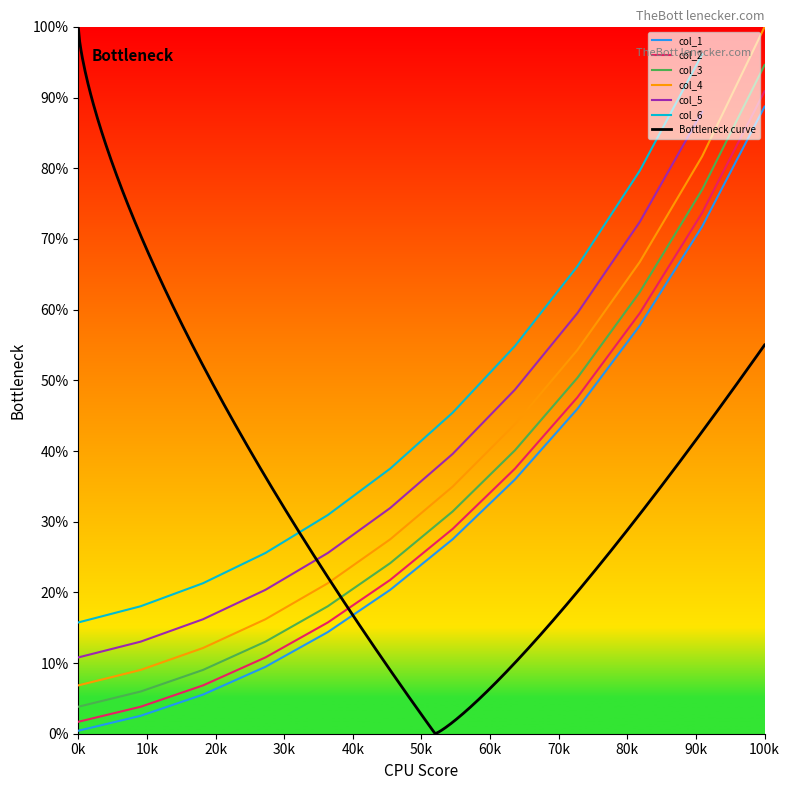

Does the chart display data point markers on the line(s)?

No